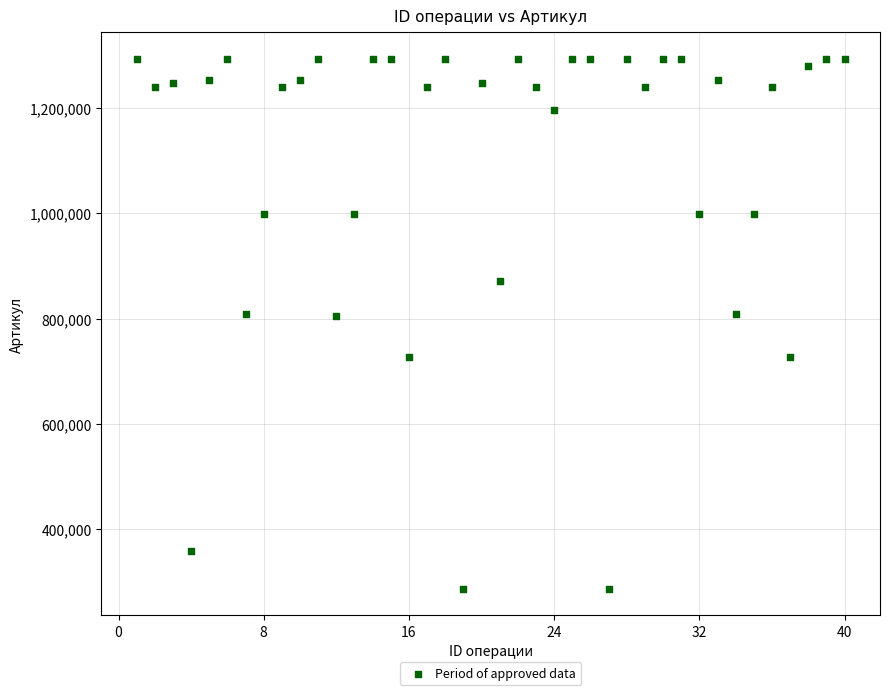

What is the range of X values (max minus min)?

39